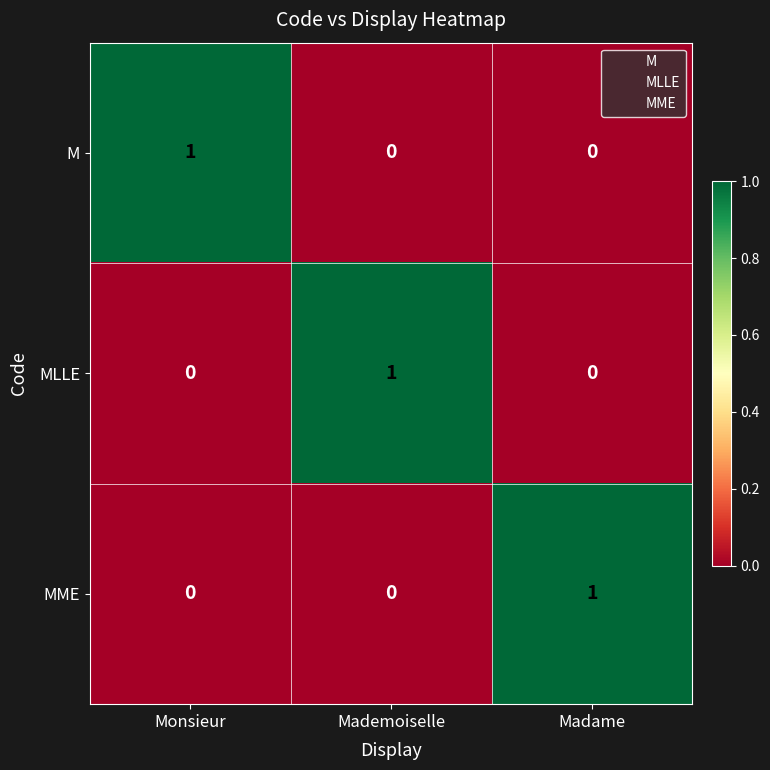

The MME series shows 1 at Madame. True or false?

True